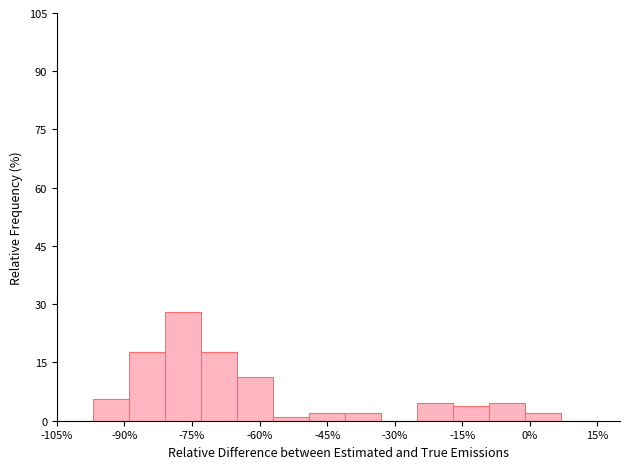

Reading left to right, list every bar in this chart as the range it spans on the x-axis followed by its height. Neither the bar edges nor the heights are printed on the chart, so give them approximately, as read against the axes.

-105 to -97: 0
-97 to -89: 6
-89 to -81: 18
-81 to -73: 28
-73 to -65: 18
-65 to -57: 12
-57 to -49: under 2
-49 to -41: under 2
-41 to -33: under 2
-33 to -25: 0
-25 to -17: 4
-17 to -9: 4
-9 to -1: 4
-1 to 7: under 2
7 to 15: 0